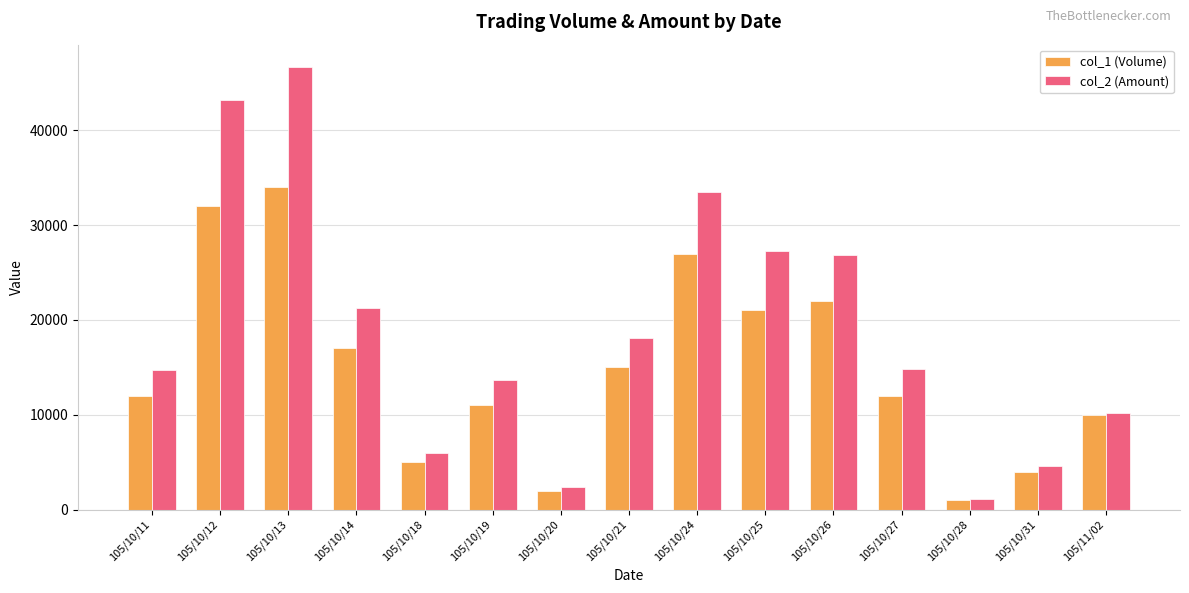

List the series in order of their overall mean, lowest first.

col_1 (Volume), col_2 (Amount)